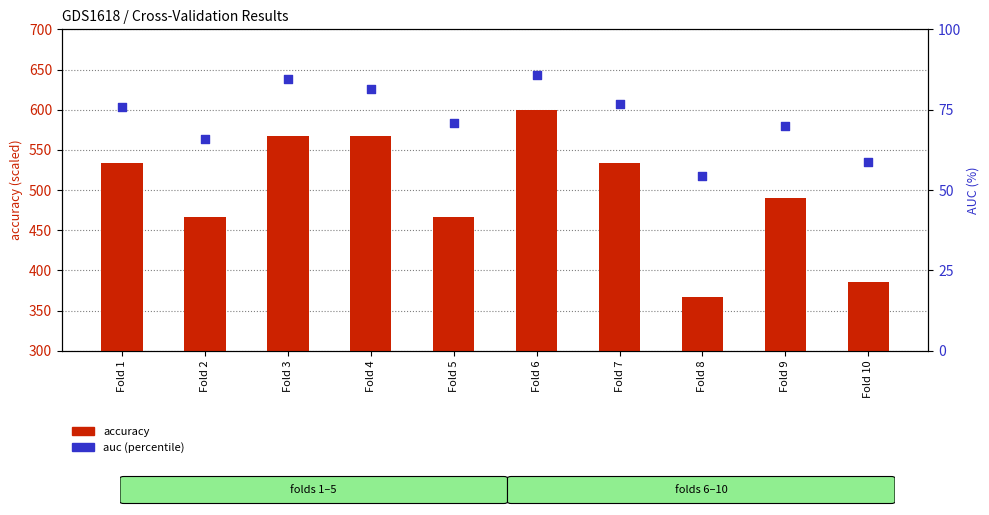

Which series contains the highest Y value?

accuracy